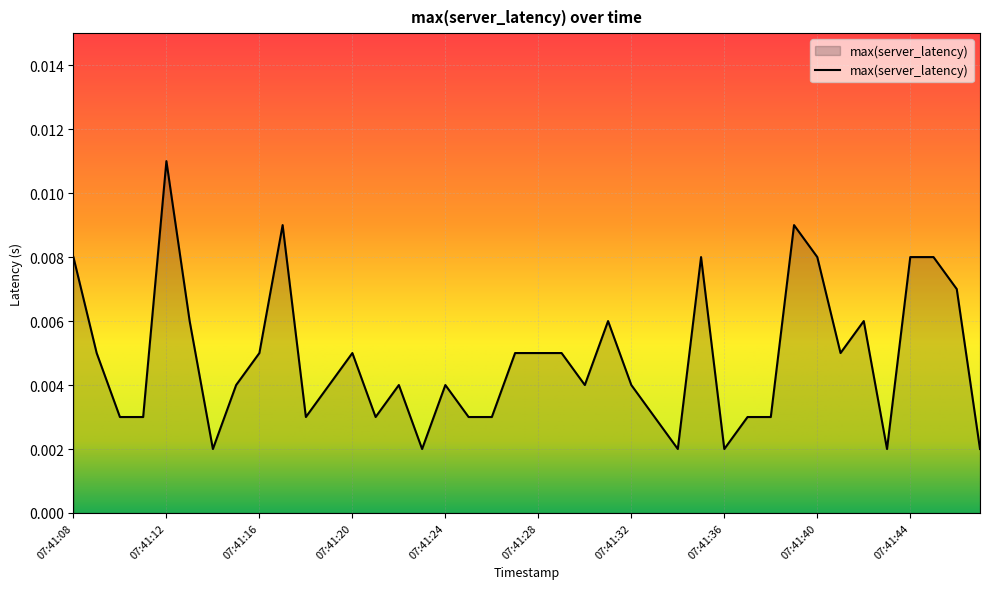

How many lines are shown in the chart?

1